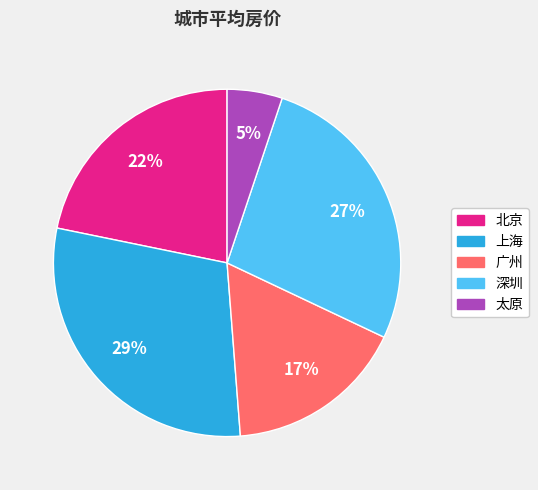

Does any single category account for the majority?

No